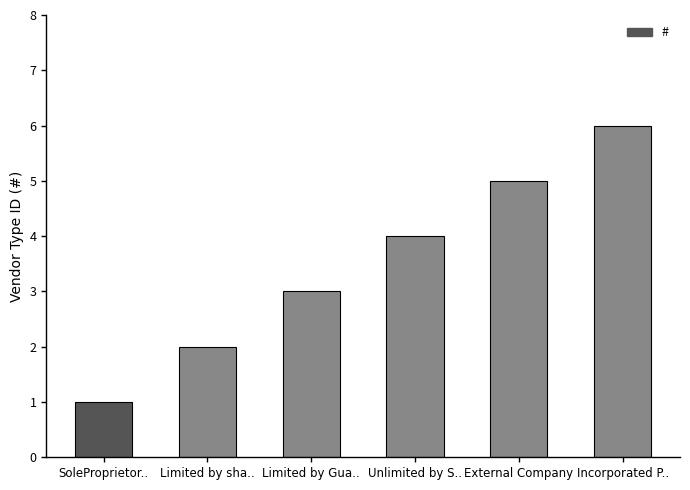

True or false: the data shows 3 at Limited by Gua...

True